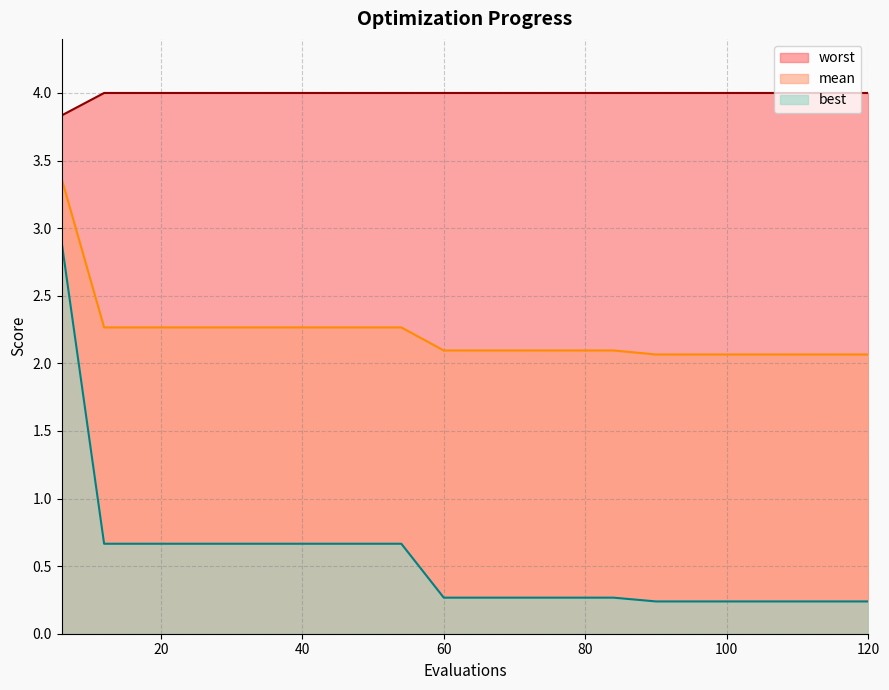

Reading right to left, list all the values displayed in this chart.

mean: 120=2.1	114=2.1	108=2.1	102=2.1	96=2.1	90=2.1	84=2.1	78=2.1	72=2.1	66=2.1	60=2.1	54=2.3	48=2.3	42=2.3	36=2.3	30=2.3	24=2.3	18=2.3	12=2.3	6=3.4
best: 120=0.2	114=0.2	108=0.2	102=0.2	96=0.2	90=0.2	84=0.3	78=0.3	72=0.3	66=0.3	60=0.3	54=0.7	48=0.7	42=0.7	36=0.7	30=0.7	24=0.7	18=0.7	12=0.7	6=2.9
worst: 120=4.0	114=4.0	108=4.0	102=4.0	96=4.0	90=4.0	84=4.0	78=4.0	72=4.0	66=4.0	60=4.0	54=4.0	48=4.0	42=4.0	36=4.0	30=4.0	24=4.0	18=4.0	12=4.0	6=3.8